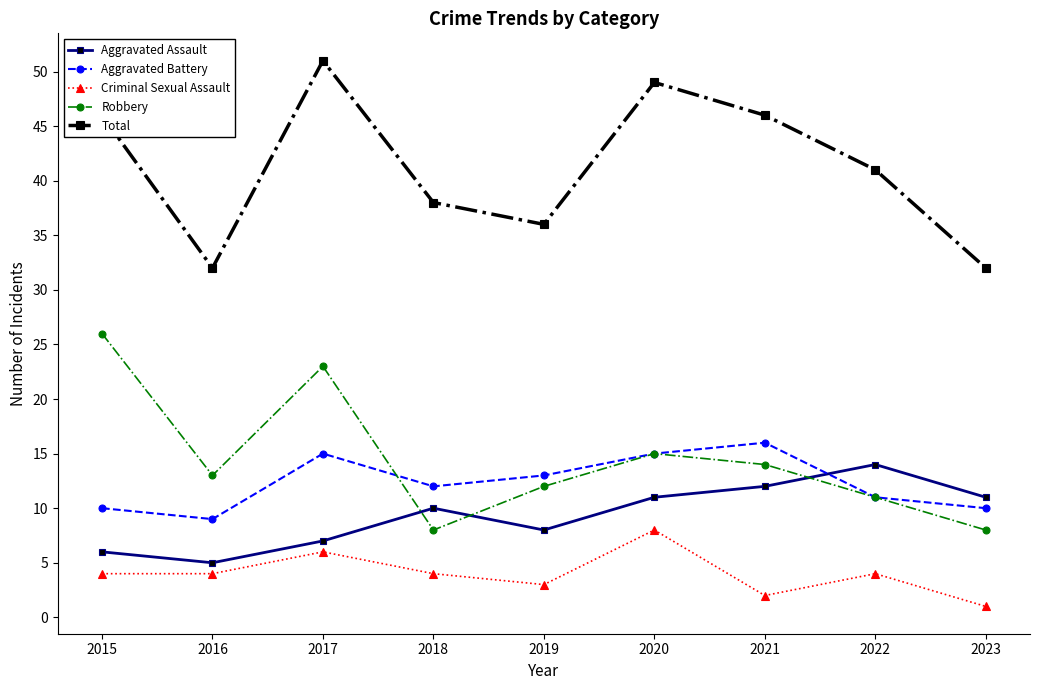

How many lines are shown in the chart?

5